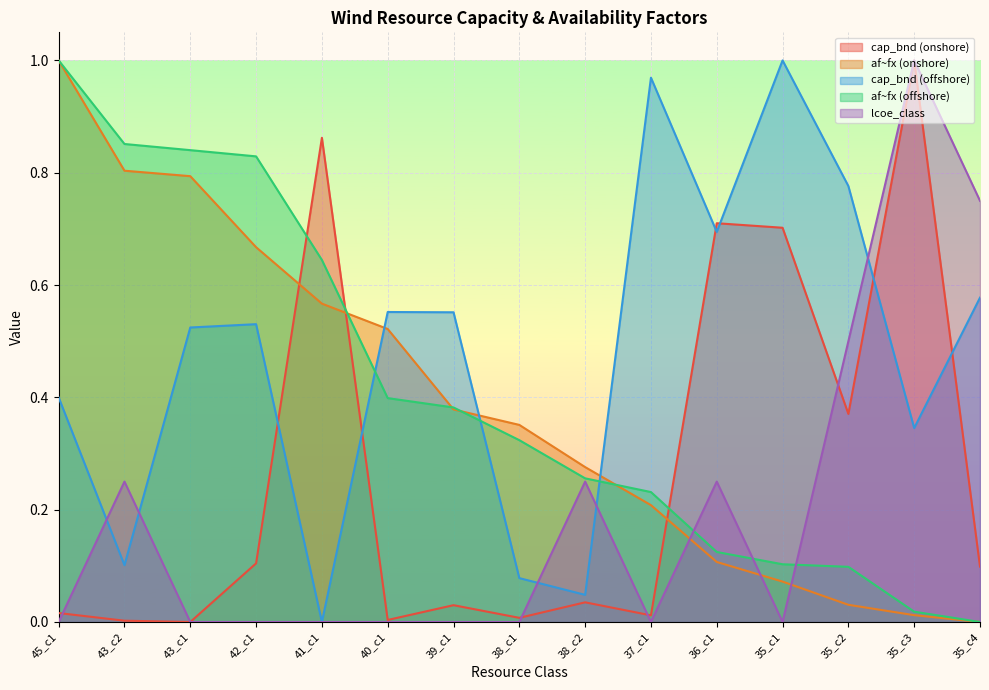

What is the difference between the second highest and second lowest values in the cap_bnd (onshore) series?

0.9